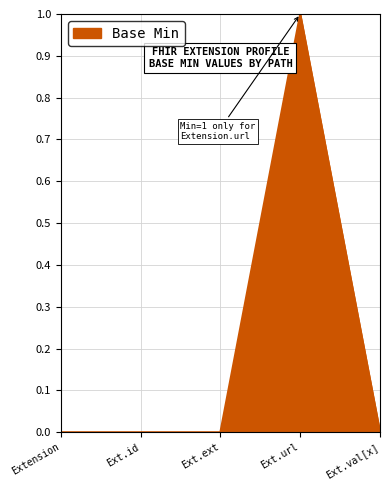

Which label corresponds to the largest value in the chart?

Ext.url